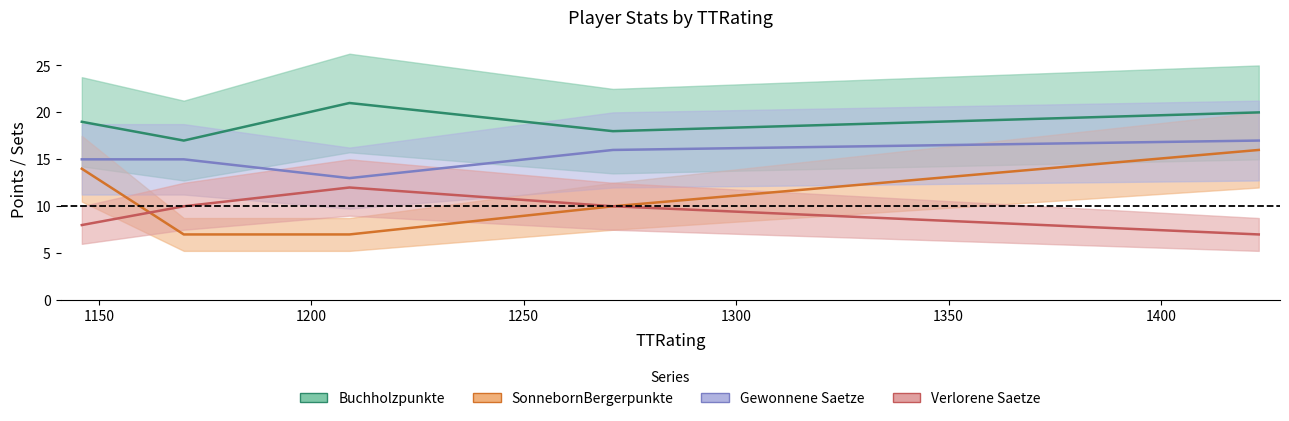

Does the chart display data point markers on the line(s)?

No